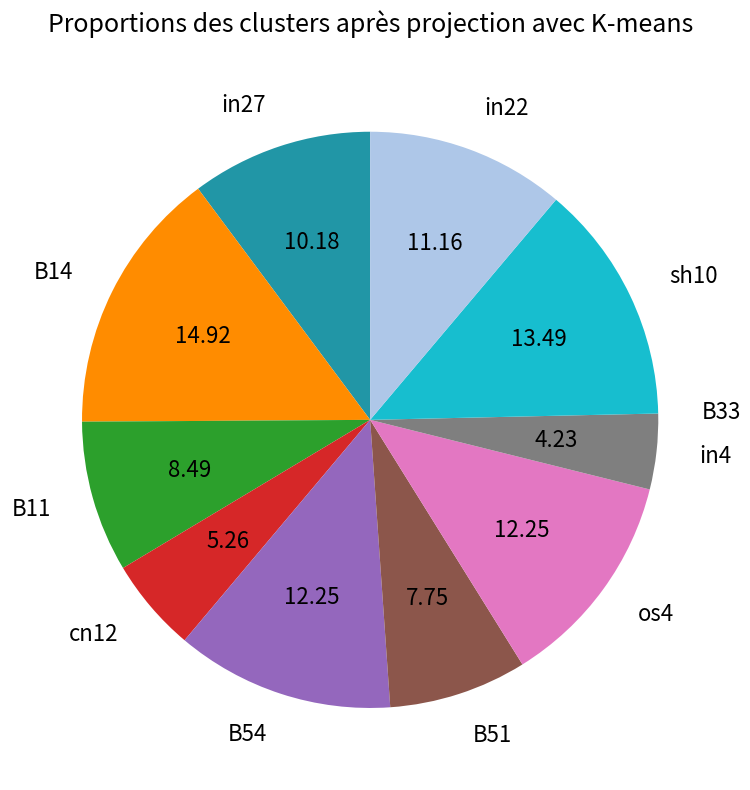

Which has a higher value, in27 or os4?

os4